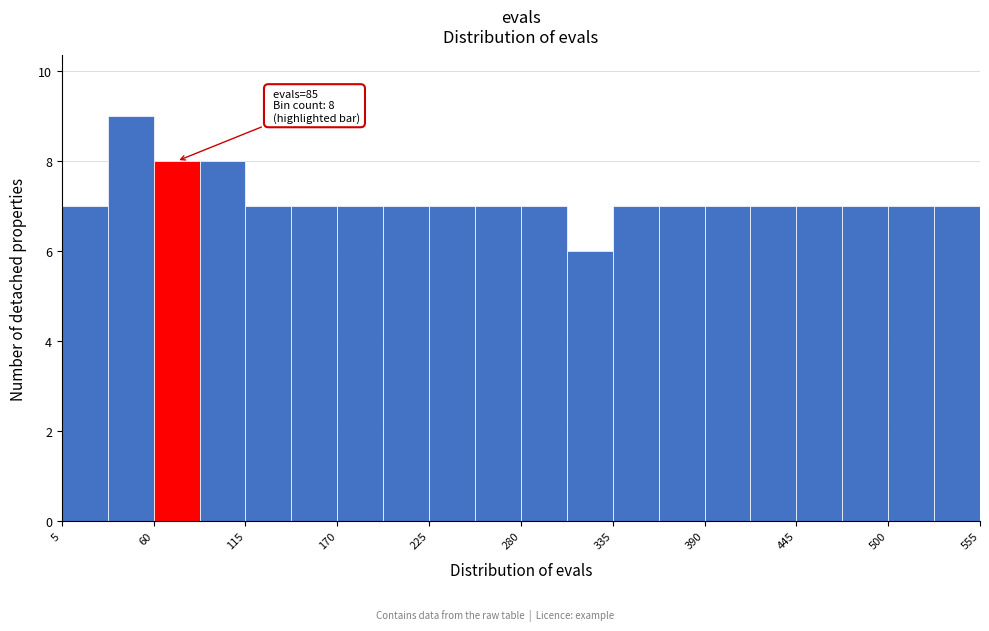

Read against the x-axis, roughly where is the centre of the tallest bar?

50